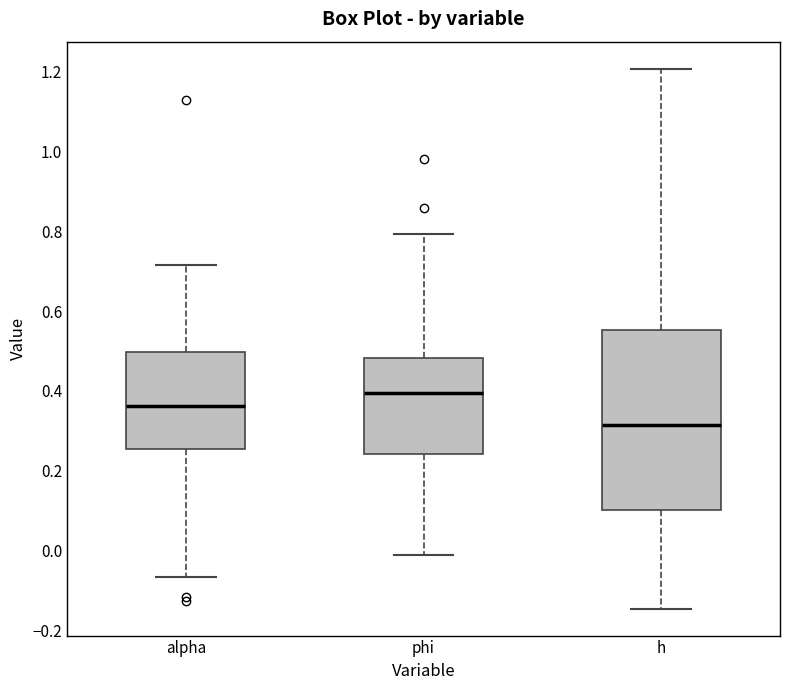

Which box's median line is the lowest?

h